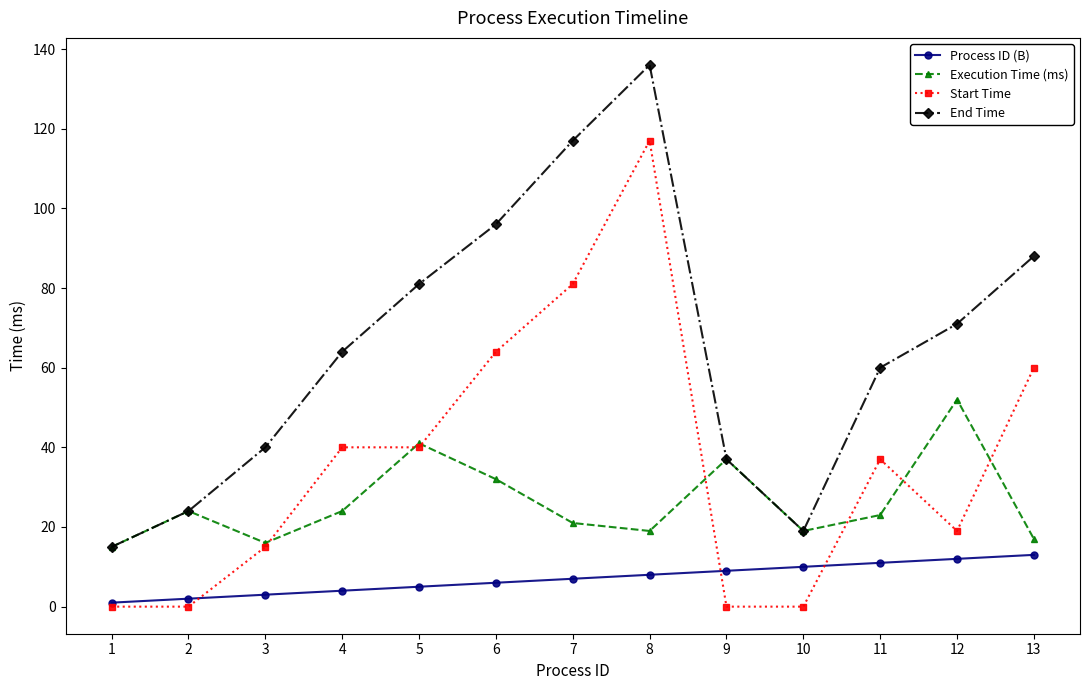

Where is Start Time nearest to the value 58?

13